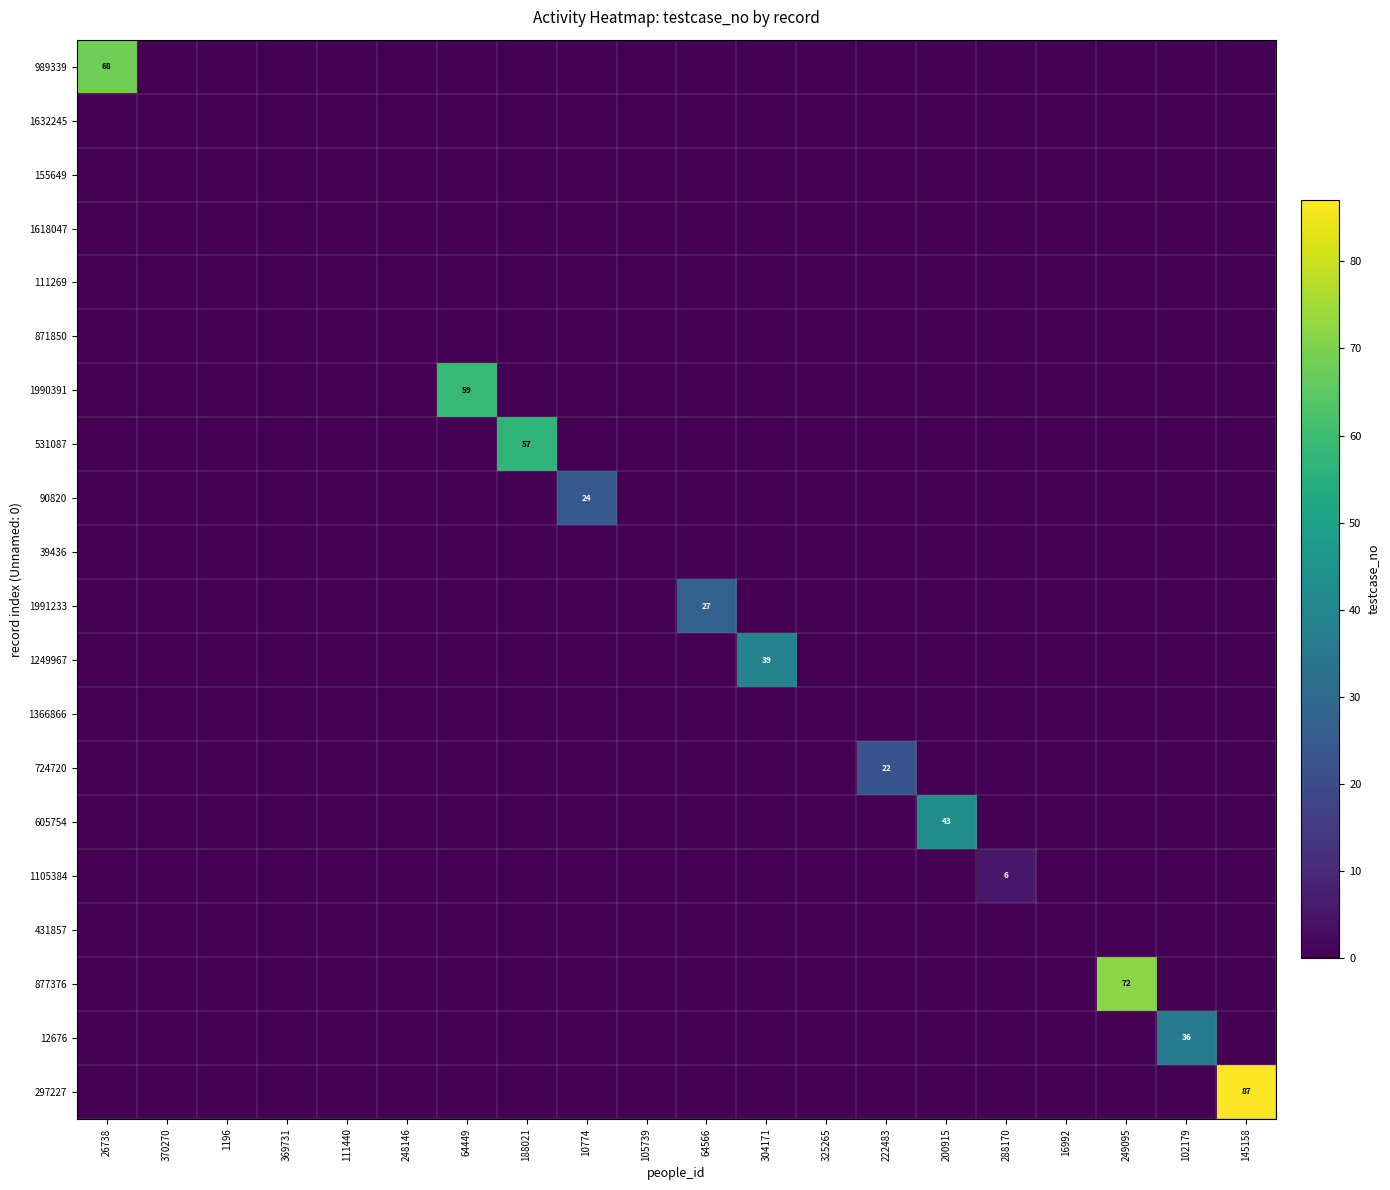

Rank the series at 200915 from lowest to highest value.

989339, 1632245, 155649, 1618047, 111269, 871850, 1990391, 531087, 90820, 39436, 1991233, 1249967, 1366866, 724720, 1105384, 431857, 877376, 12676, 297227, 605754